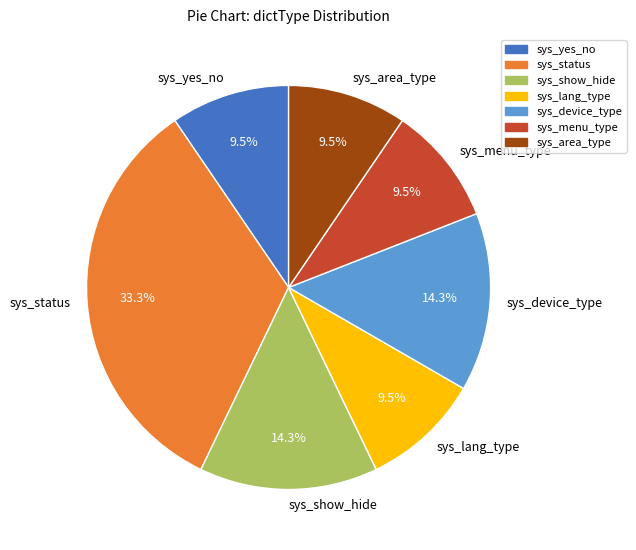

How many segments does this pie chart have?

7